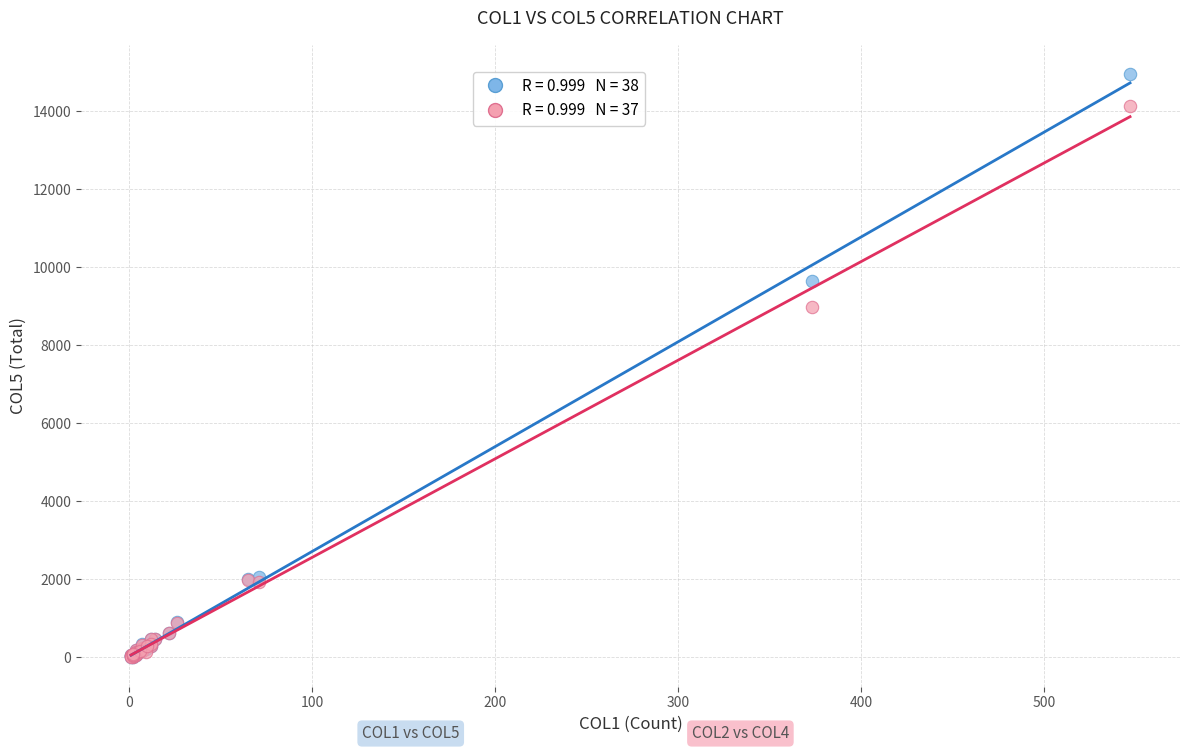

Across all series, what Y value is closest to 7478?

8985